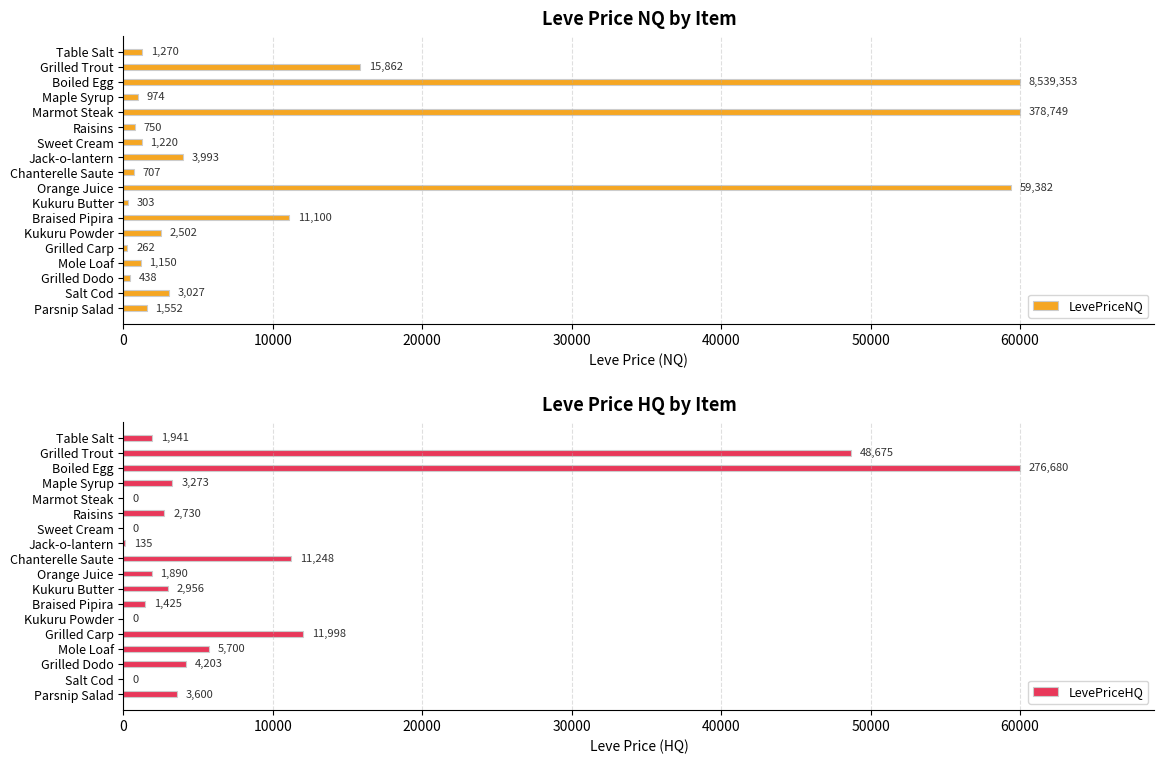

The value of LevePriceNQ at Parsnip Salad is 1552.5. True or false?

True